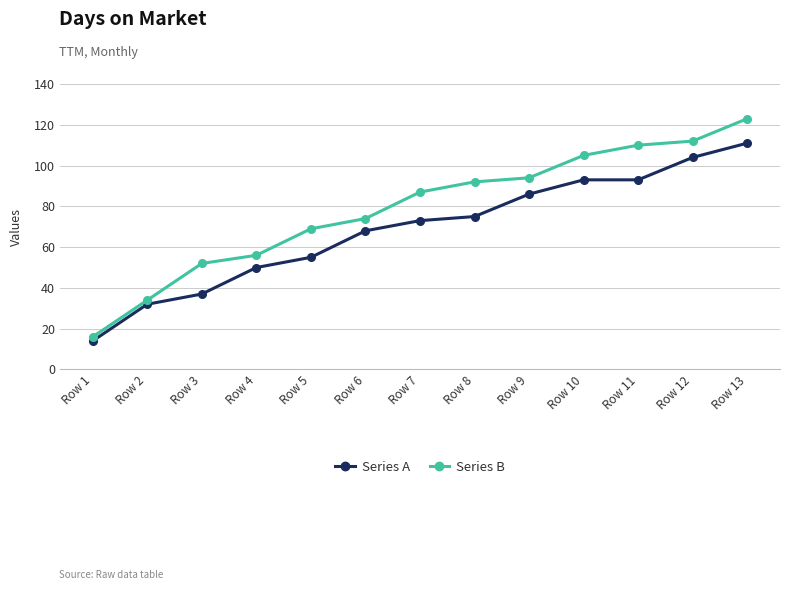

Reading left to right, extract all data points from this chart.

Series A: 14	32	37	50	55	68	73	75	86	93	93	104	111
Series B: 16	34	52	56	69	74	87	92	94	105	110	112	123